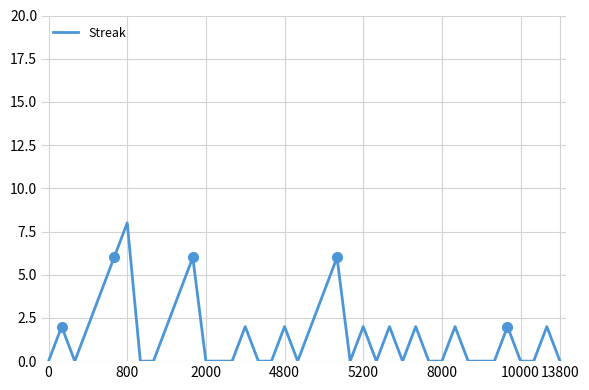

How many interior local peaks (higher than both neighbors) does the data have?

12